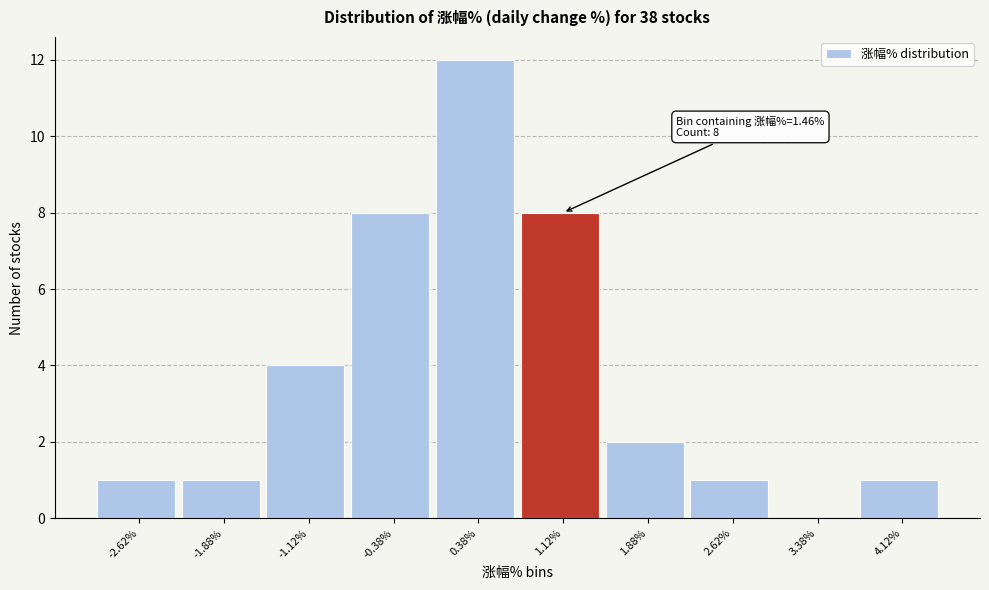

Over which range of the x-axis is the bar tallest?

0.00 to 0.75